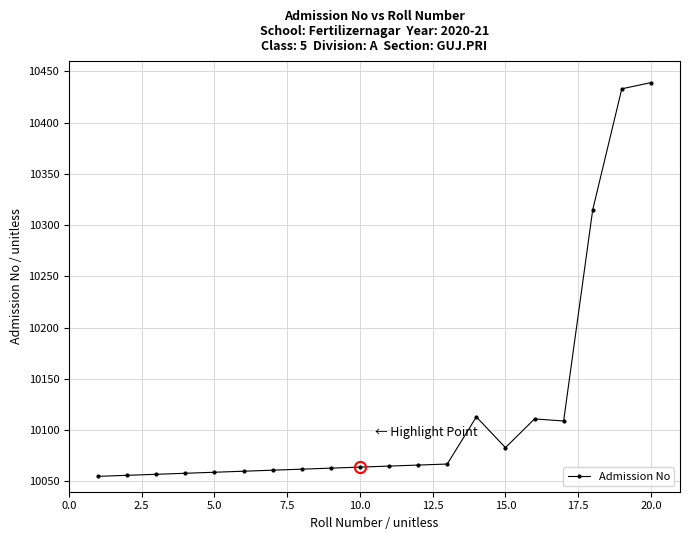

What is the greatest value displayed?

10439